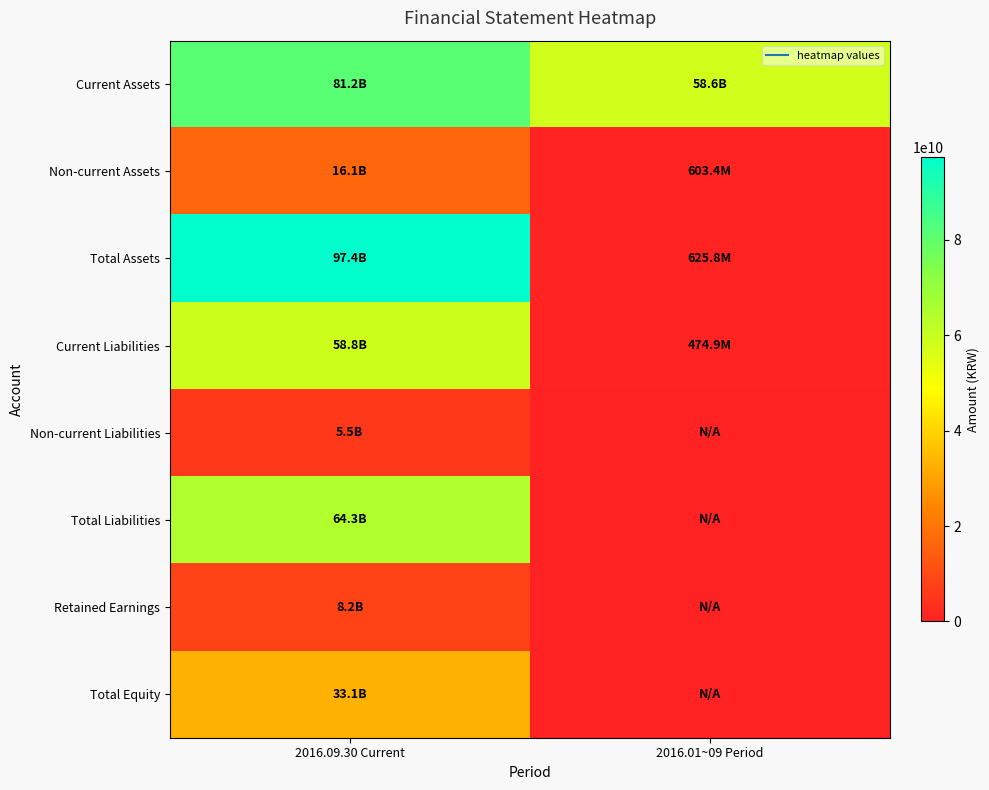

Which has a higher value, 2016.01~09 Period or 2016.09.30 Current?

2016.09.30 Current